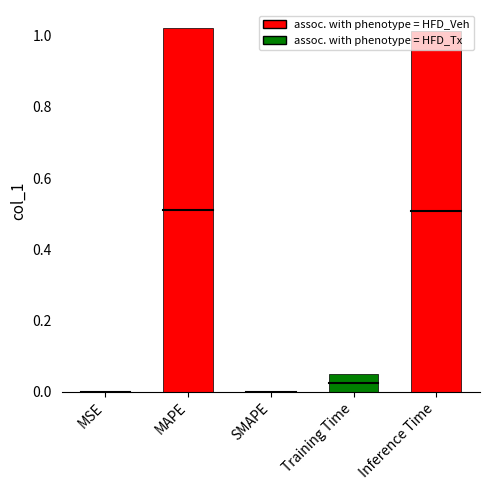

What is the change in value from SMAPE to Training Time?

+0.1